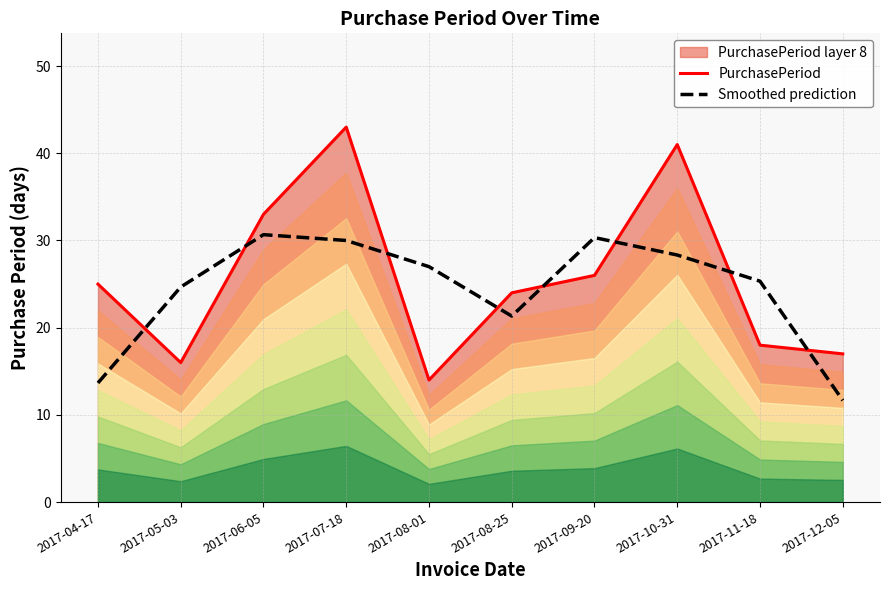

Does the chart have visible grid lines?

Yes